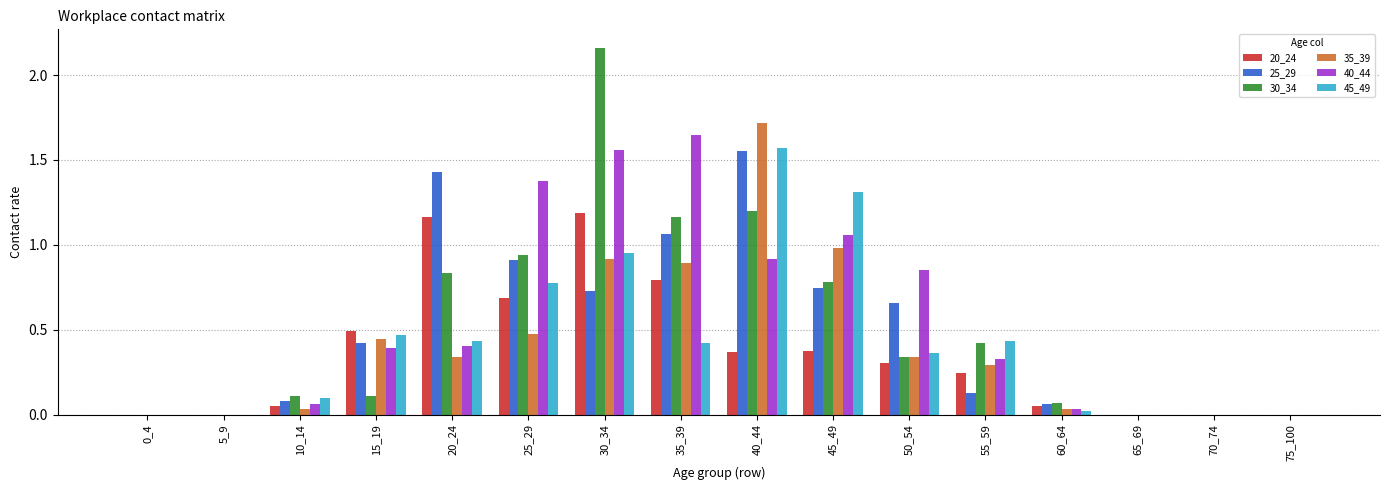

What is the sum of all 35_39 values?

6.5